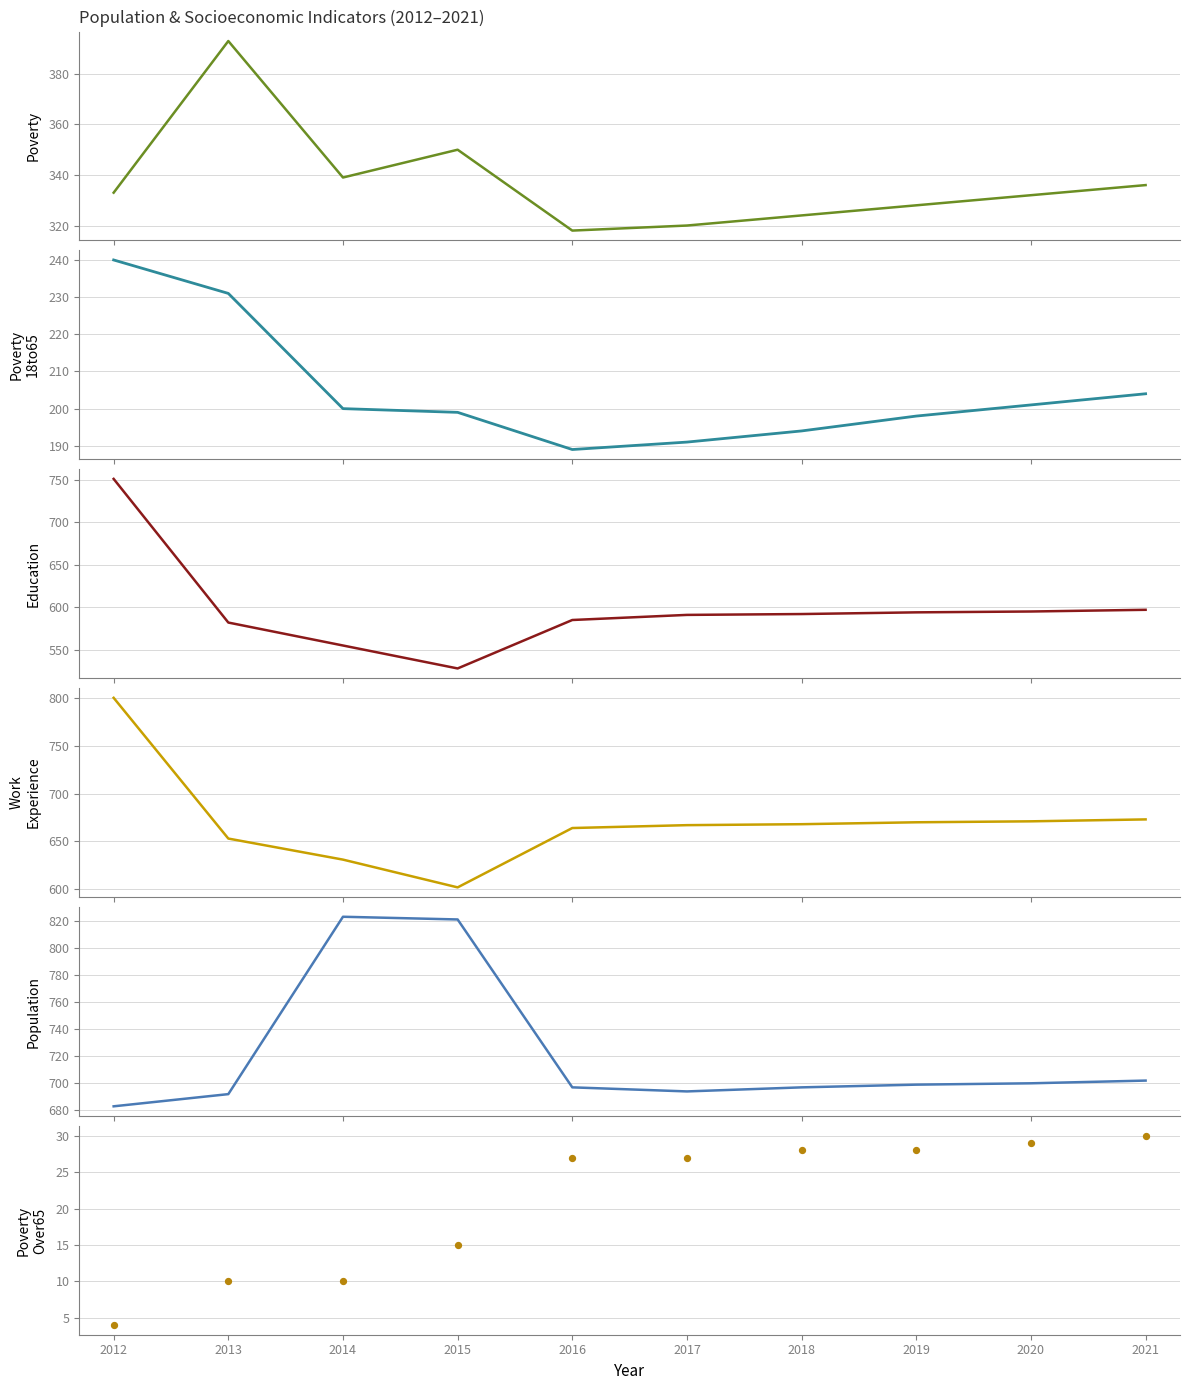

At how many categories does at least one series exceed 513?

10